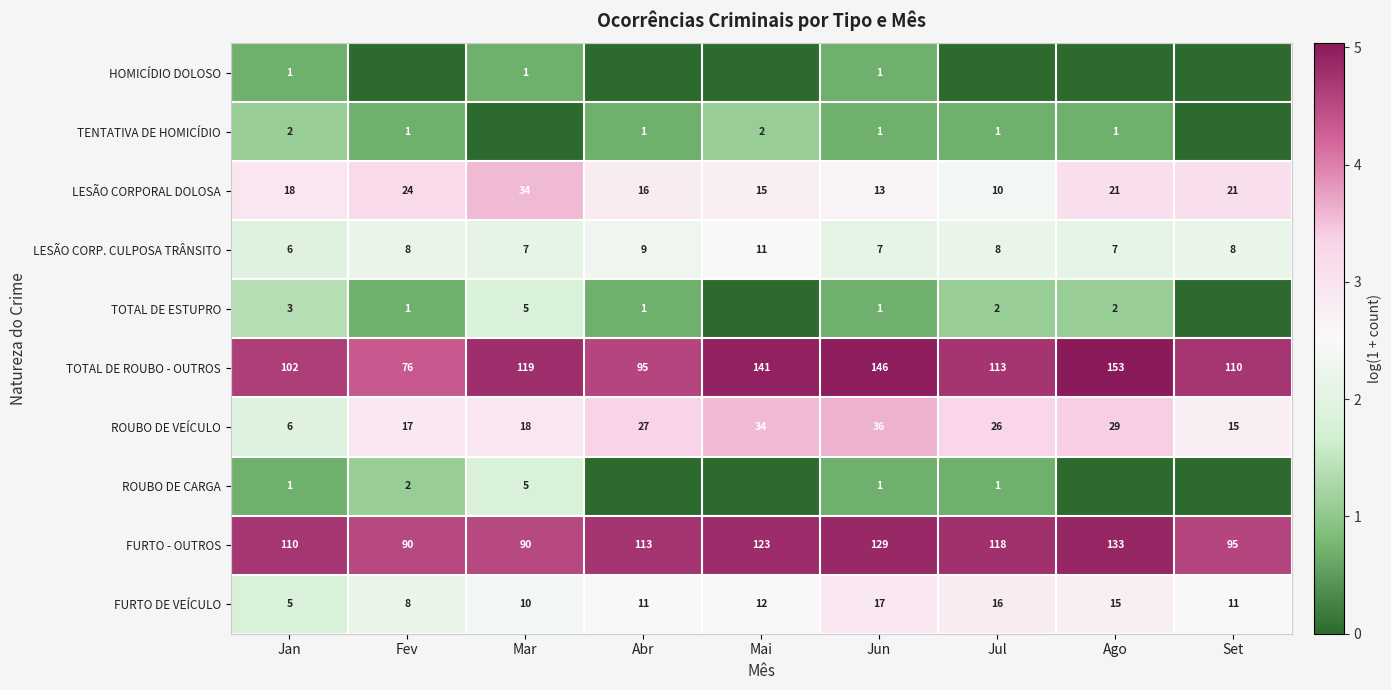

What is the difference between the maximum and minimum values in the TOTAL DE ROUBO - OUTROS series?

77